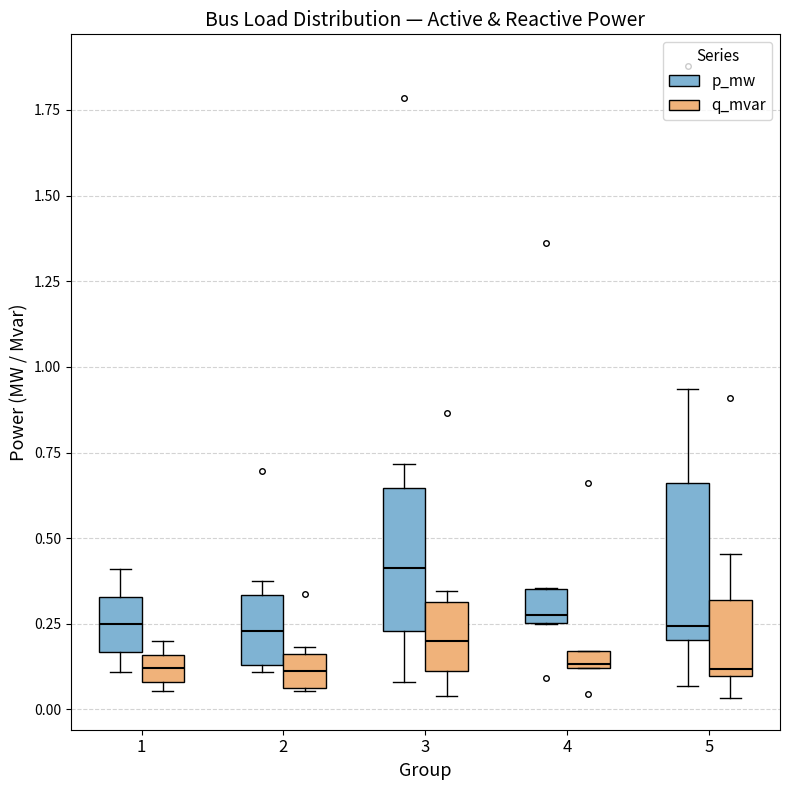

Where does the lower whisker of the box for 3 (p_mw) end on the y-axis? The values are not printed on the chart, so give them approximately, as read against the axis.

0.10